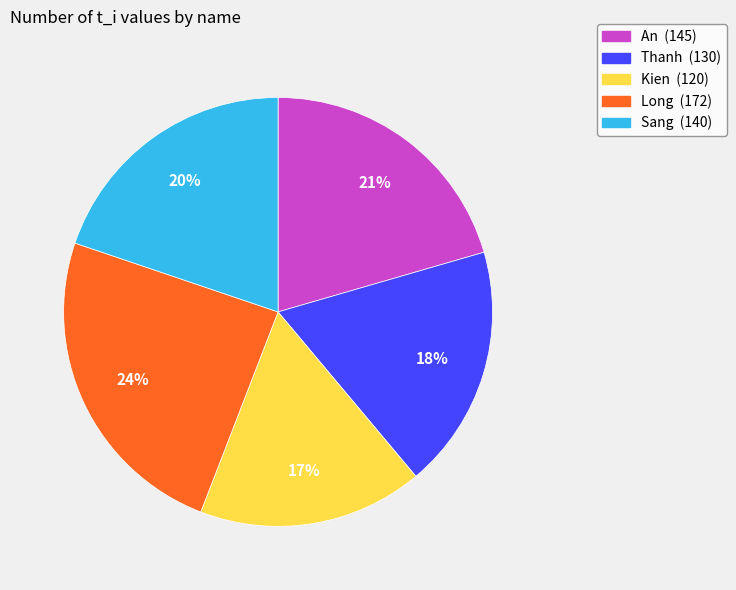

Does Sang account for over 50% of the chart?

No